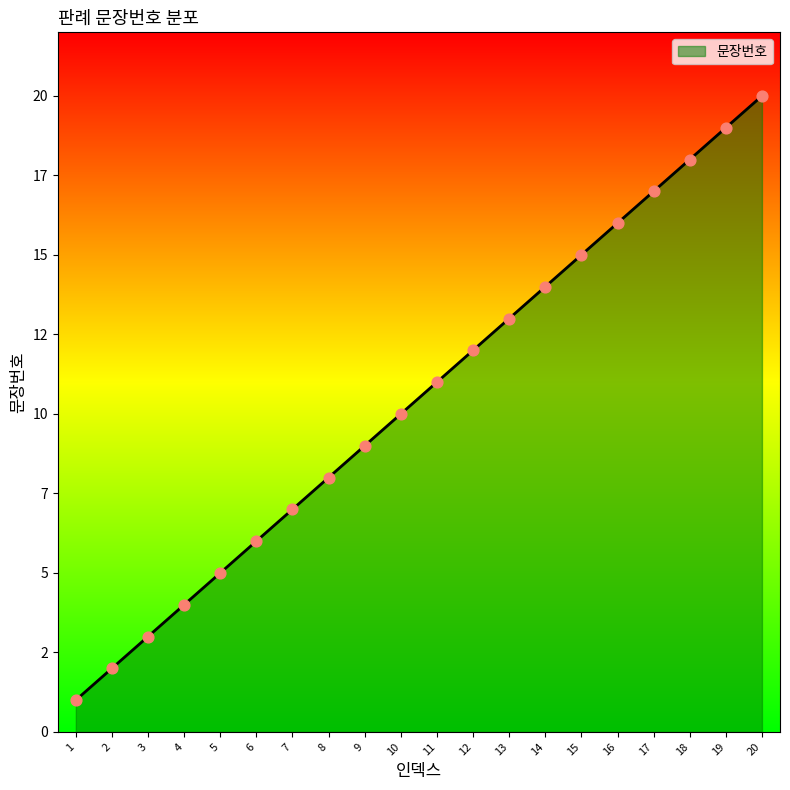

What is the change in value from 3 to 12?

+9